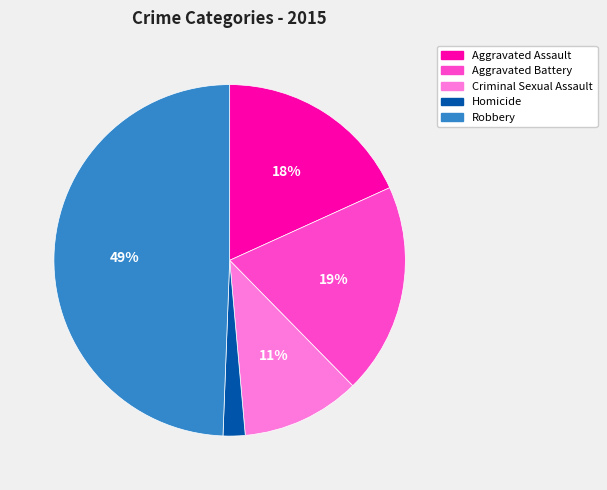

How many segments does this pie chart have?

5